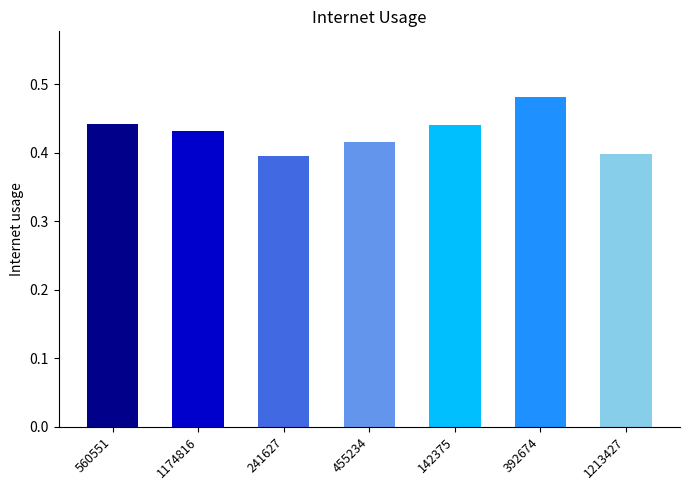

Is it true that the value at 455234 is 0.4?

True